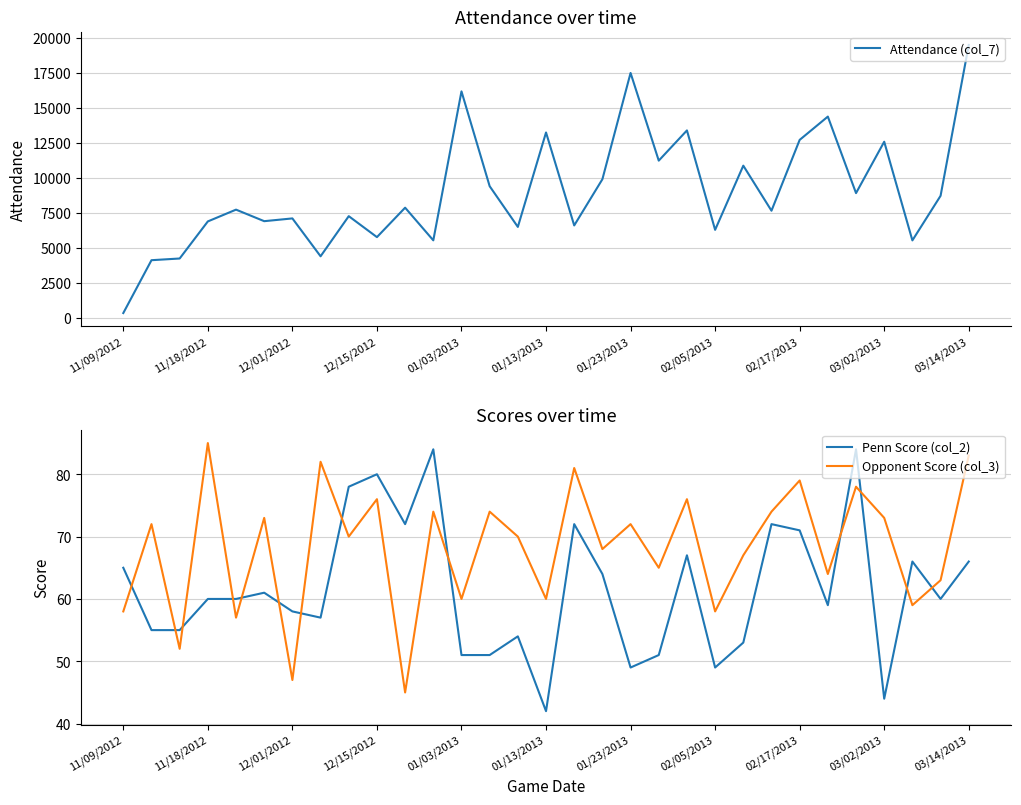

Is this an area chart (filled region under the line)?

No